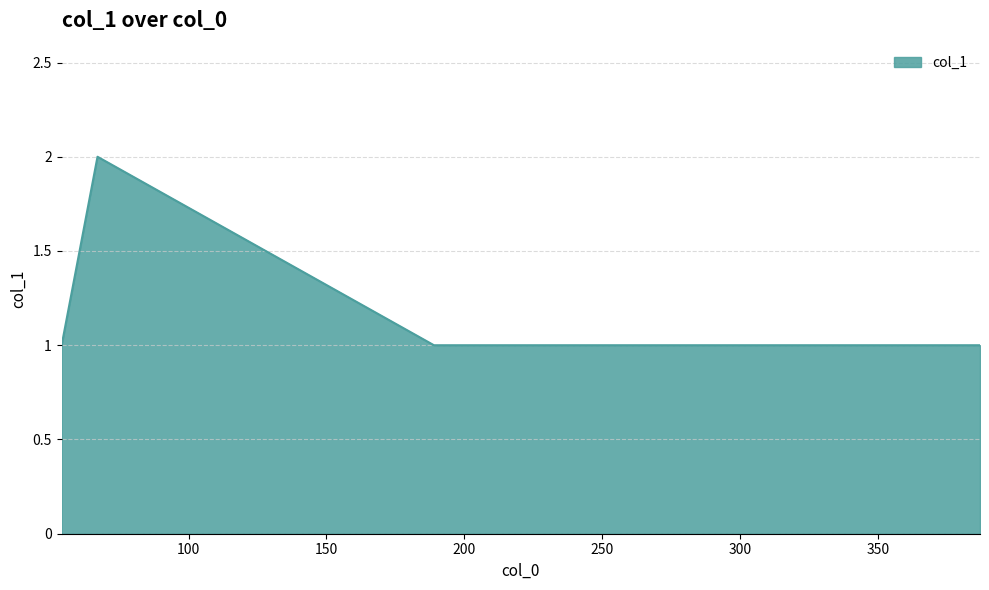

True or false: there are more than 0 points higher than both neighbors.

True